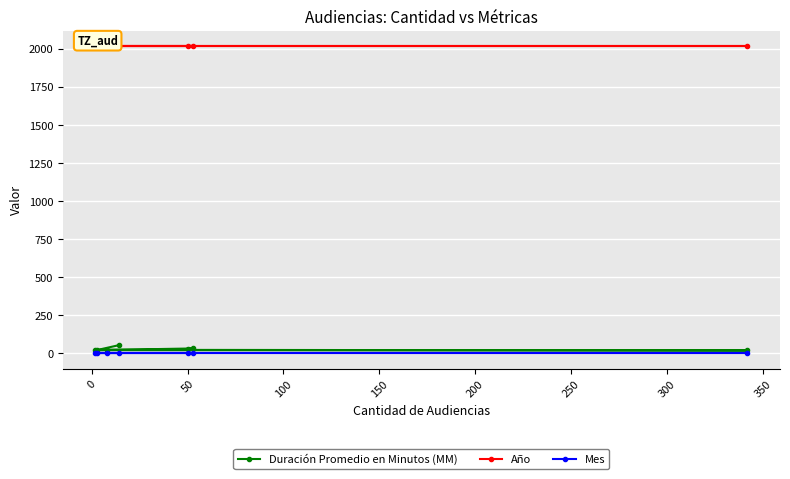

How many values in the Duración Promedio en Minutos (MM) series are below 24?

3